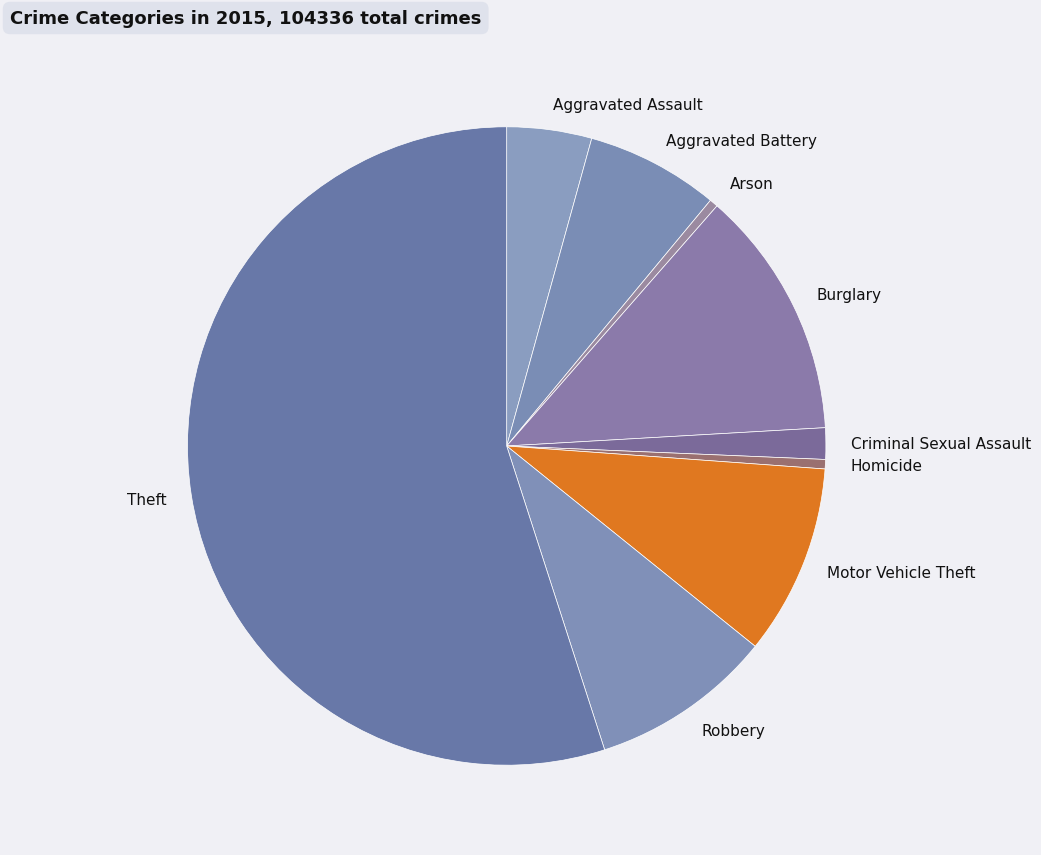

Which category has the biggest portion of the pie?

Theft